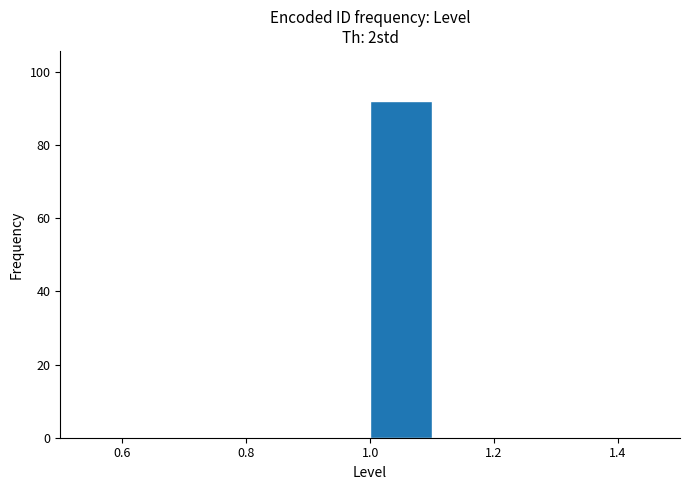

Which range on the x-axis has the tallest bar?

1.0 to 1.1